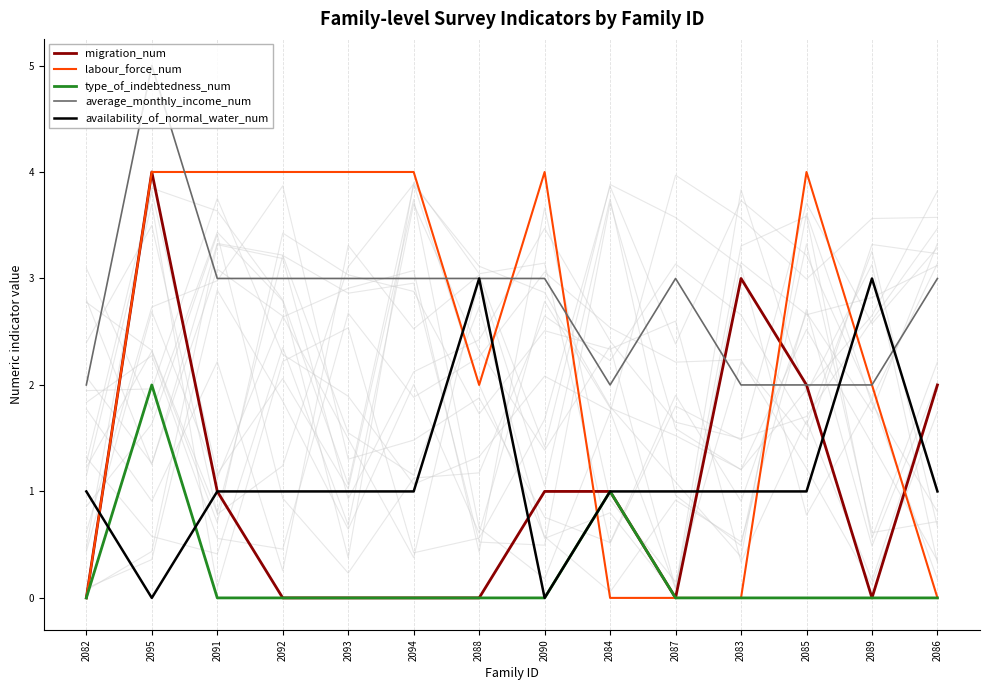

What is the spread (max minus min) of values at 2091?

4